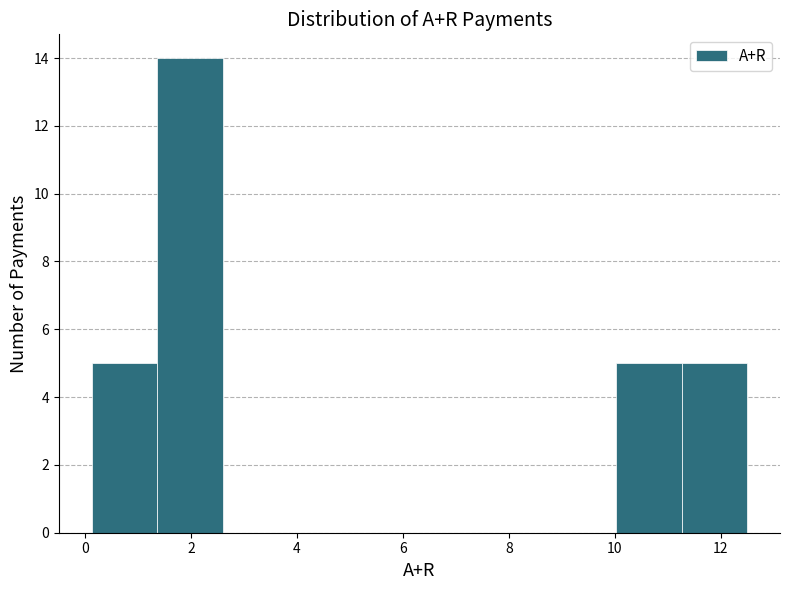

Reading left to right, transcribe this chart: for each bar, give the range it covers on the x-axis and its height. Neither the bar edges nor the heights are printed on the chart, so give them approximately, as read against the axes.

0.2 to 1.4: 5
1.4 to 2.6: 14
2.6 to 3.8: 0
3.8 to 5.0: 0
5.0 to 6.4: 0
6.4 to 7.6: 0
7.6 to 8.8: 0
8.8 to 10.0: 0
10.0 to 11.2: 5
11.2 to 12.6: 5